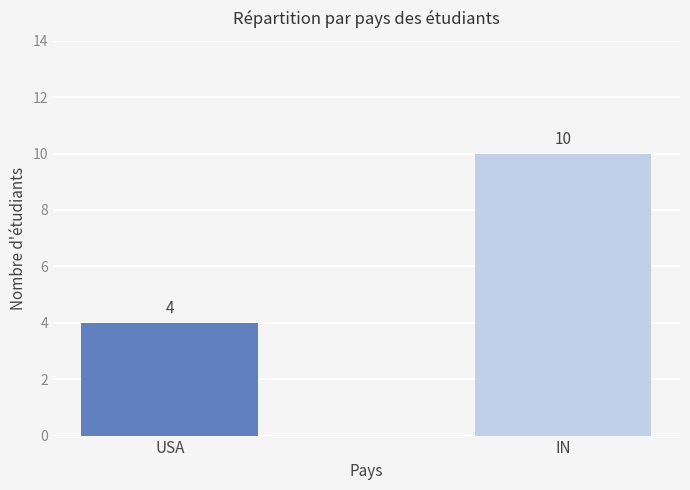

What is the value of the 2nd bar from the left?

10